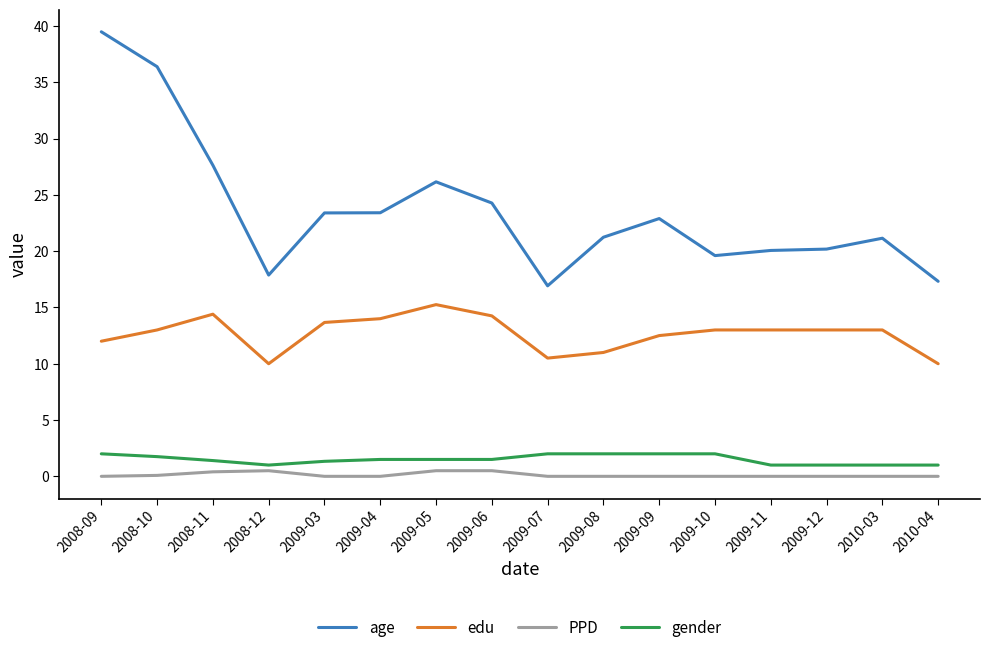

Where does the age series first go above 22?

2008-09